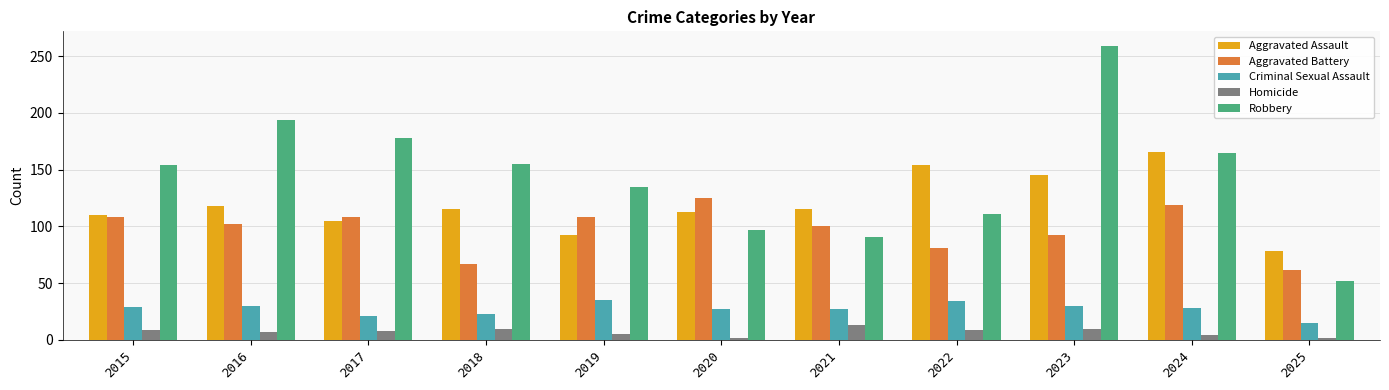

How many values in the Aggravated Battery series are below 102?

5